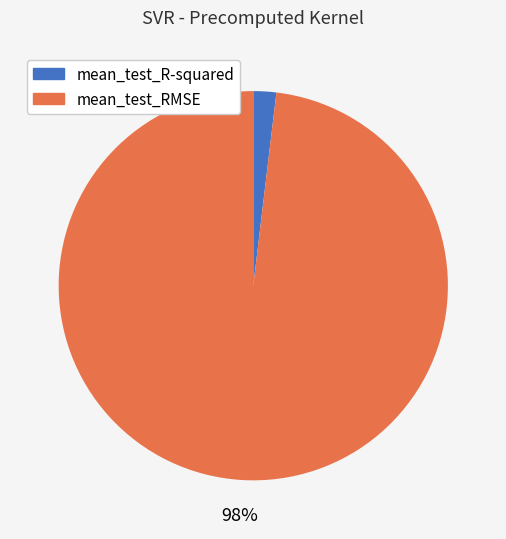

The mean_test_R-squared slice represents 2% of the pie. True or false?

True